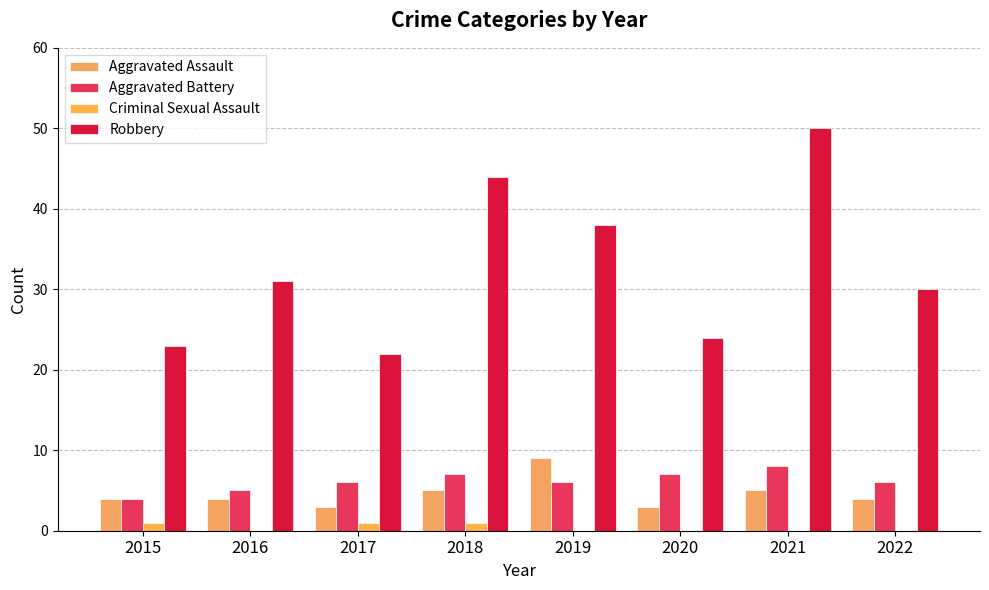

How many Aggravated Assault values are between 4 and 5?

5